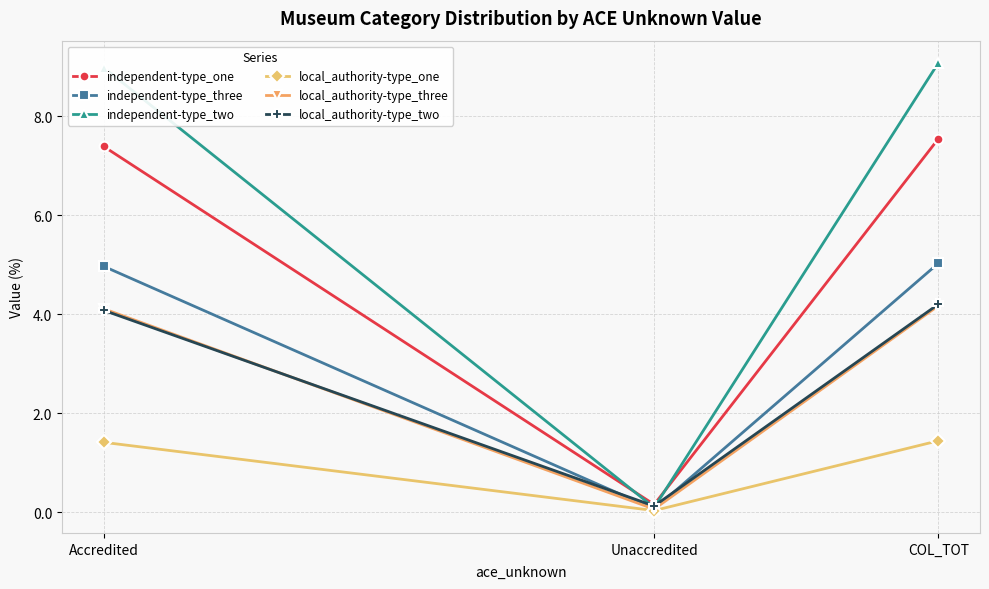

At how many categories does at least one series exceed 3?

2